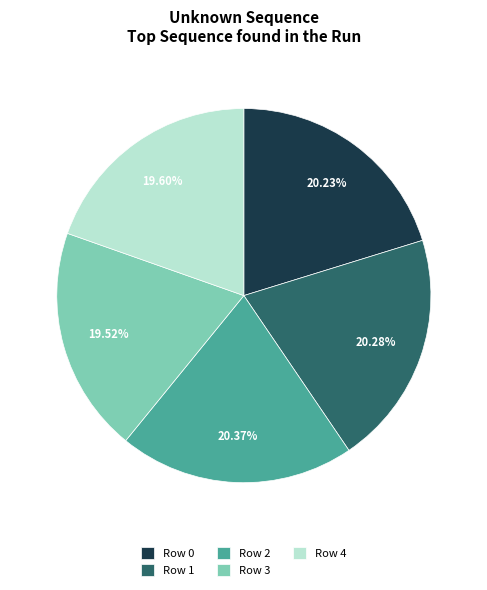

How many segments does this pie chart have?

5